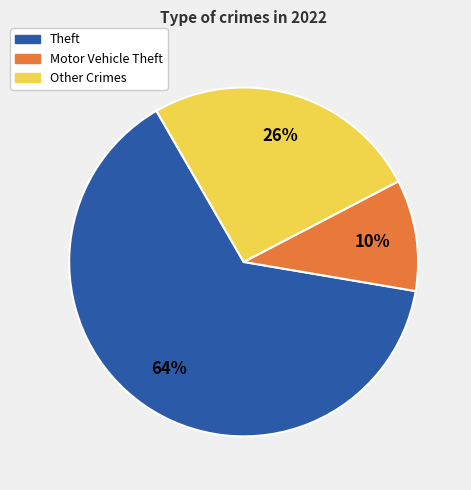

Does any single category account for the majority?

Yes